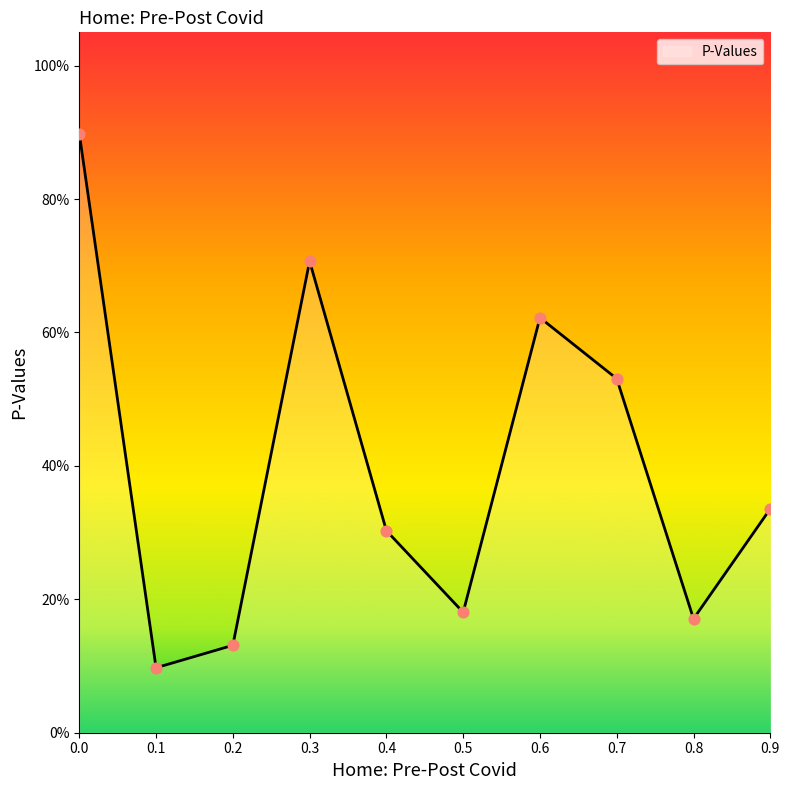

Between 0.6 and 0.3, which is larger?

0.3